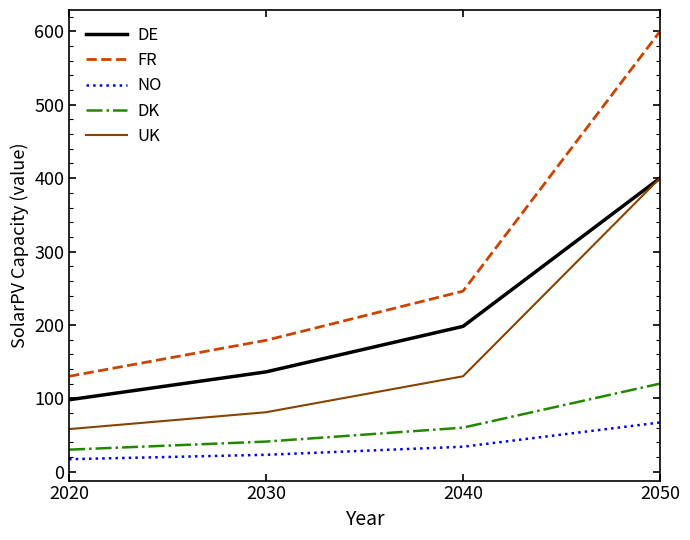

Reading right to left, list all the values displayed in this chart.

DE: 400	198	136	98
FR: 600	246	179	130
NO: 67	34	23	17
DK: 120	60	41	30
UK: 400	130	81	58